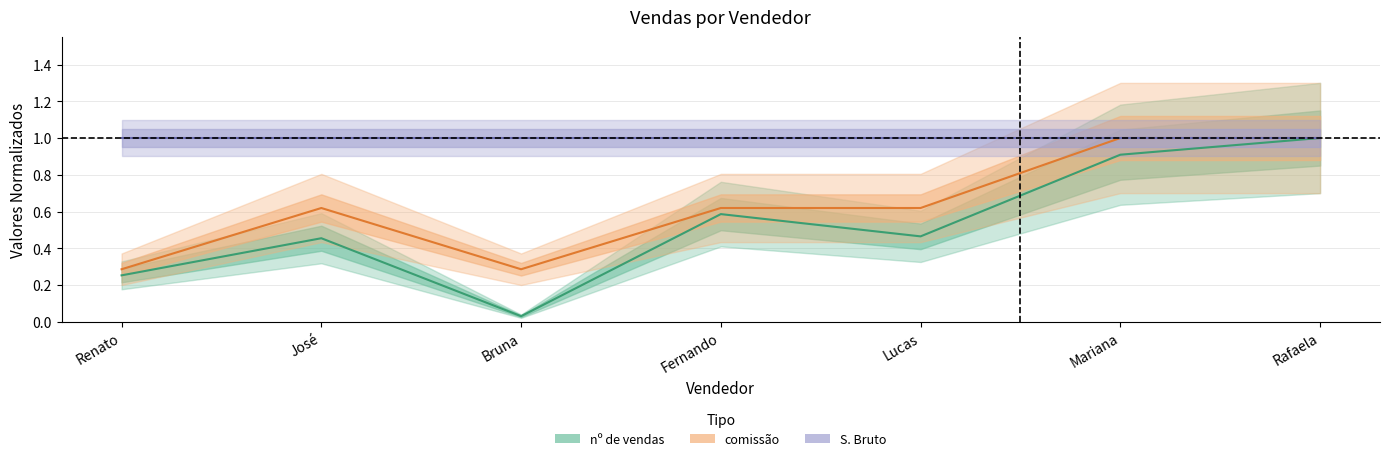

Which series has the largest range (max minus min)?

nº de vendas